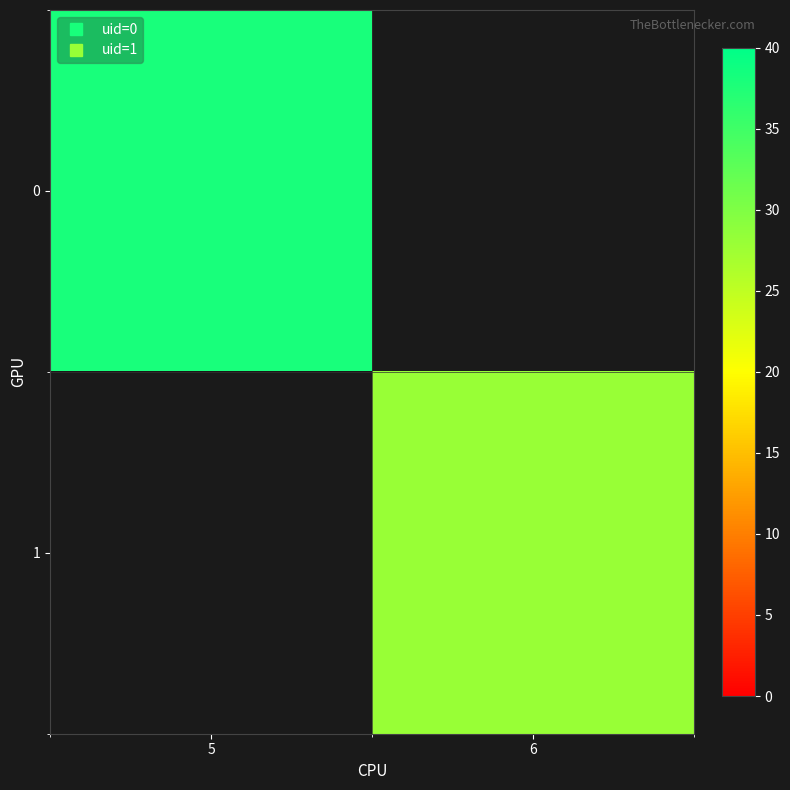

List the labels in order of 0 value, largest first.

5, 6